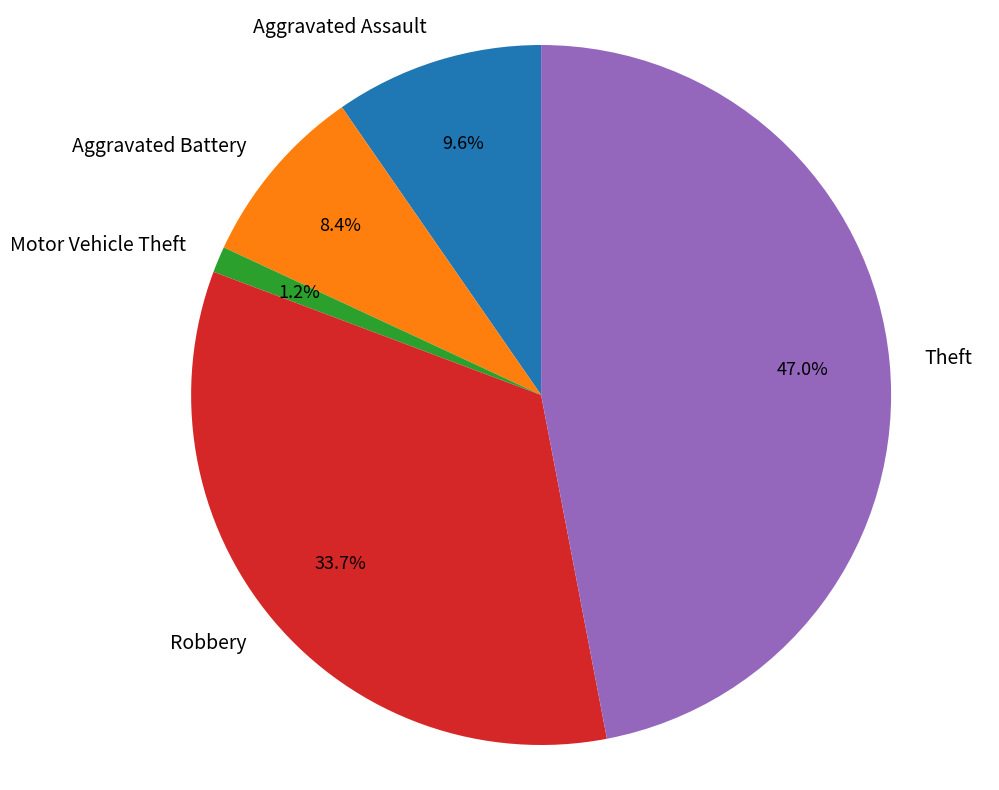

How many slices are in this pie chart?

5